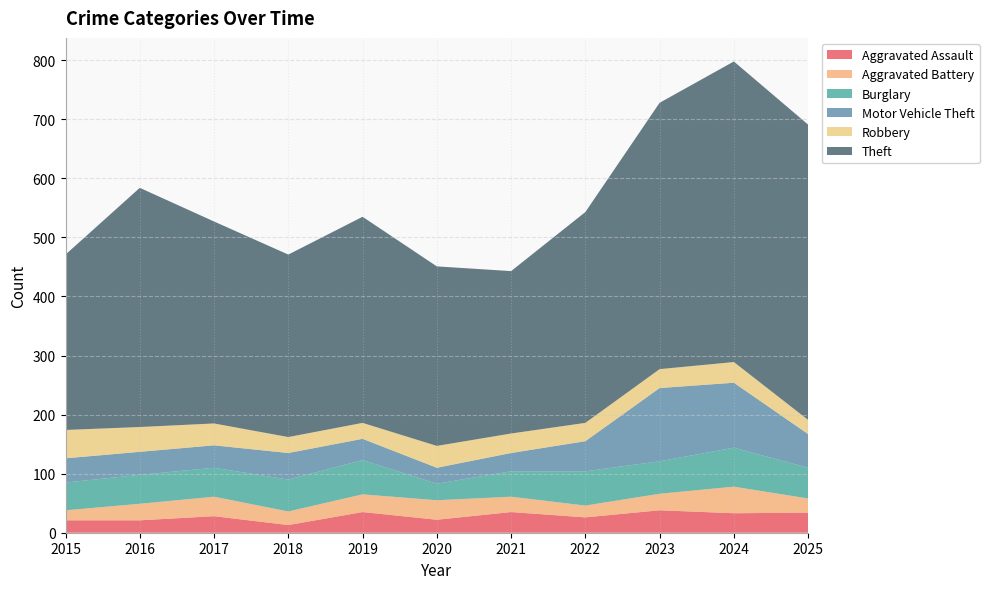

Reading left to right, list all the values displayed in this chart.

Aggravated Assault: 2015=21	2016=21	2017=28	2018=13	2019=35	2020=22	2021=35	2022=26	2023=38	2024=33	2025=34
Aggravated Battery: 2015=17	2016=28	2017=33	2018=23	2019=30	2020=33	2021=26	2022=20	2023=28	2024=45	2025=24
Burglary: 2015=47	2016=49	2017=49	2018=54	2019=58	2020=28	2021=43	2022=58	2023=55	2024=66	2025=52
Motor Vehicle Theft: 2015=41	2016=39	2017=38	2018=45	2019=36	2020=27	2021=31	2022=51	2023=124	2024=110	2025=57
Robbery: 2015=48	2016=42	2017=37	2018=27	2019=27	2020=37	2021=33	2022=31	2023=32	2024=35	2025=24
Theft: 2015=297	2016=405	2017=342	2018=309	2019=349	2020=304	2021=275	2022=357	2023=451	2024=509	2025=500